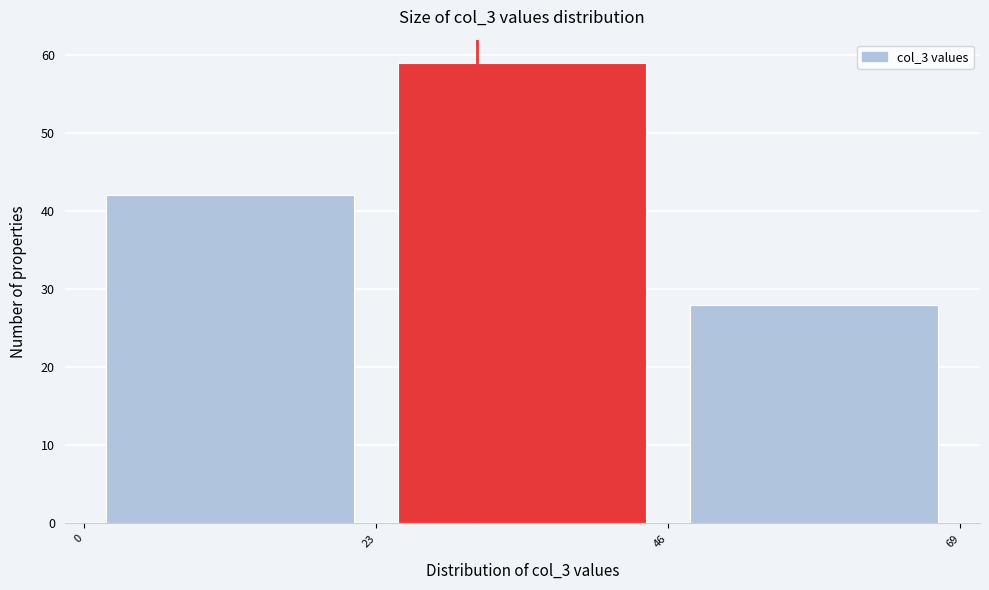

Reading left to right, list every bar in this chart as the range it spans on the x-axis followed by its height. The values are not printed on the chart, so give them approximately, as read against the axis.

0 to 23: 42
23 to 46: 59
46 to 69: 28